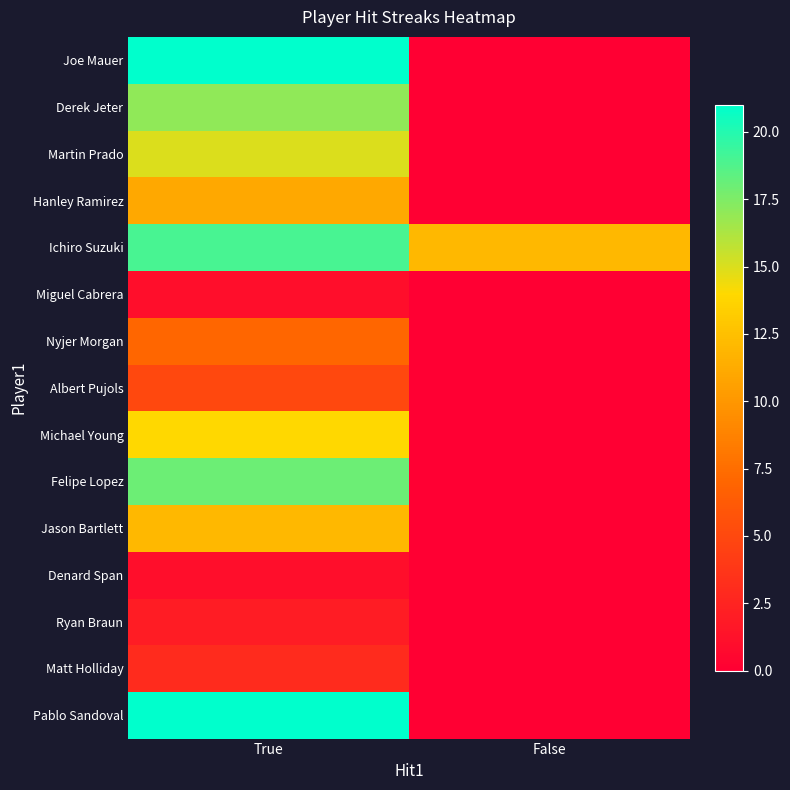

Rank the series by their maximum value, from lowest to highest.

Miguel Cabrera, Denard Span, Ryan Braun, Matt Holliday, Albert Pujols, Nyjer Morgan, Hanley Ramirez, Jason Bartlett, Michael Young, Martin Prado, Derek Jeter, Felipe Lopez, Ichiro Suzuki, Joe Mauer, Pablo Sandoval